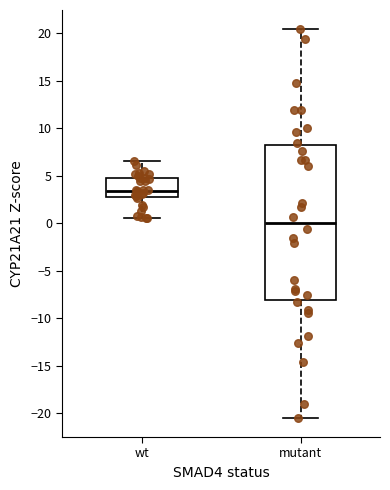

Where is the lower edge of the box for mutant on the y-axis? The values are not printed on the chart, so give them approximately, as read against the axis.

-8.0